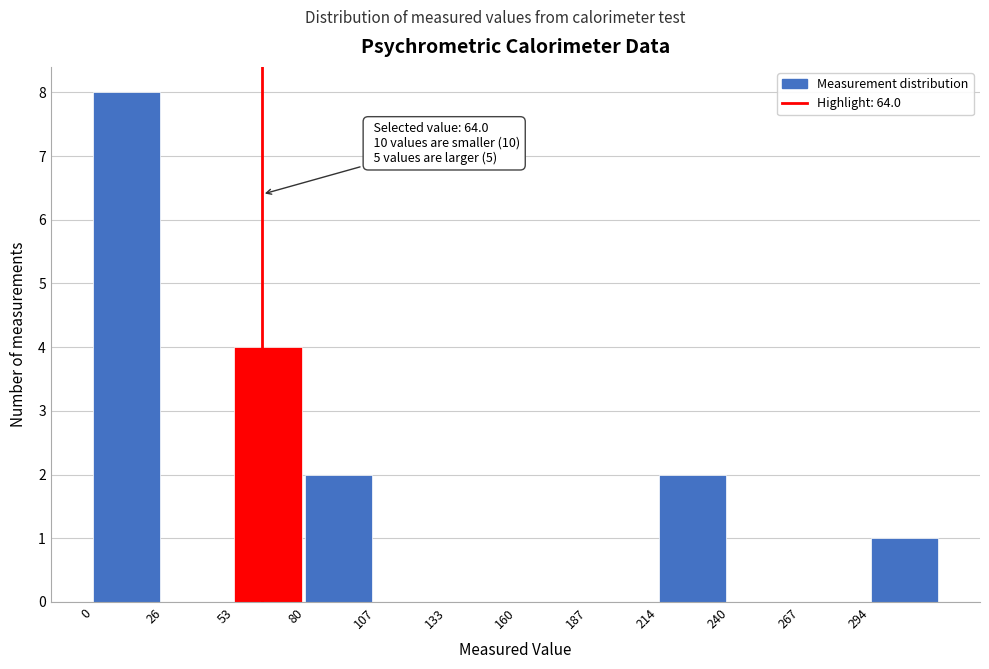

Which range on the x-axis has the tallest bar?

0 to 25